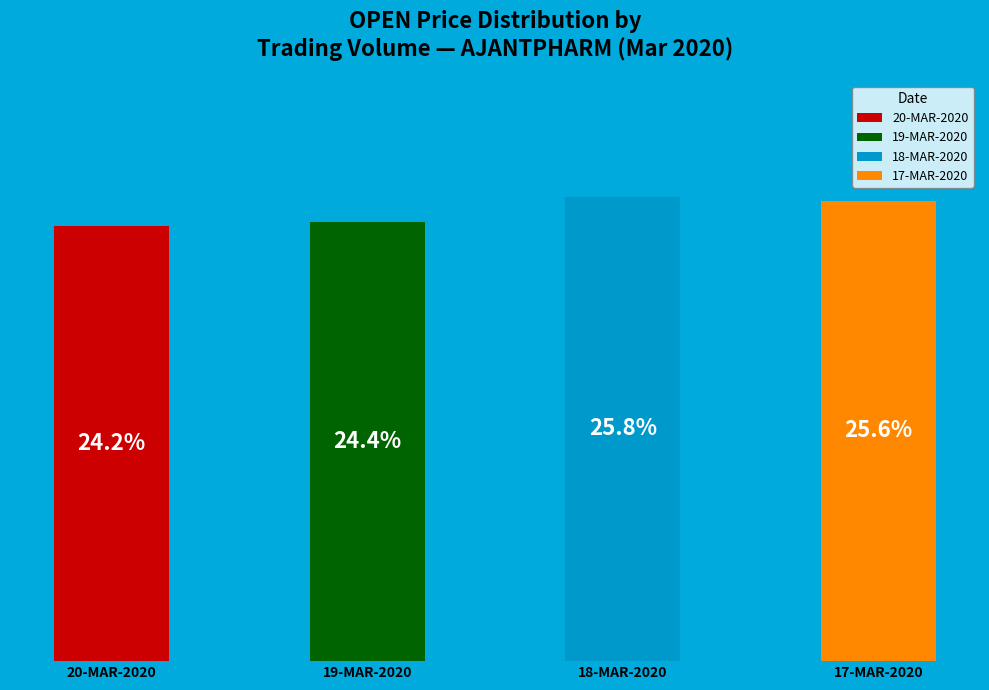

Does 154094 account for over 50% of the chart?

No